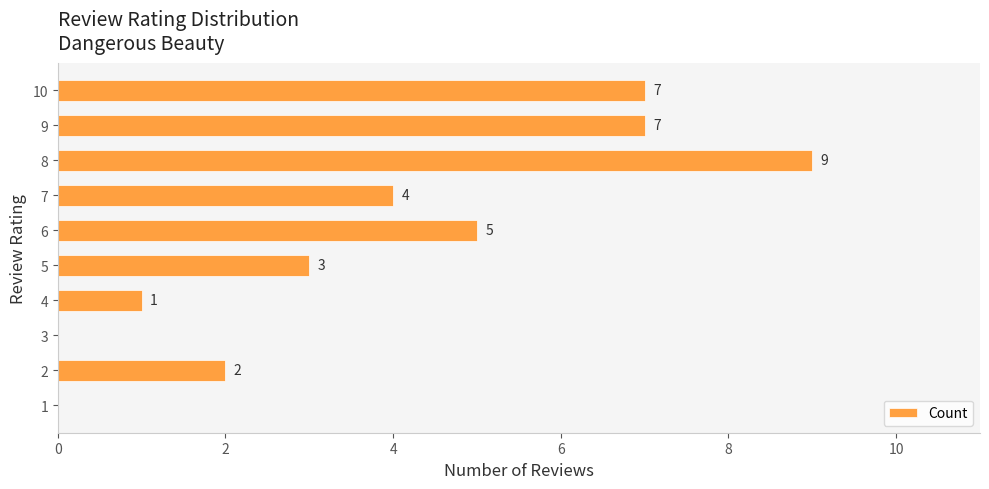

Does the chart contain stacked bars?

No